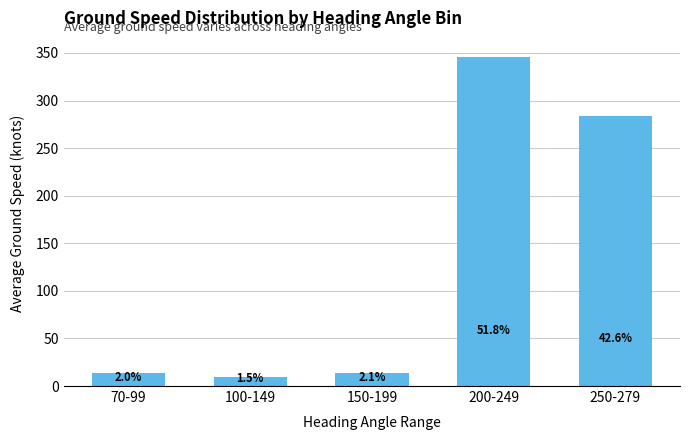

The chart shows a value of 97.3 at 250-279. True or false?

False